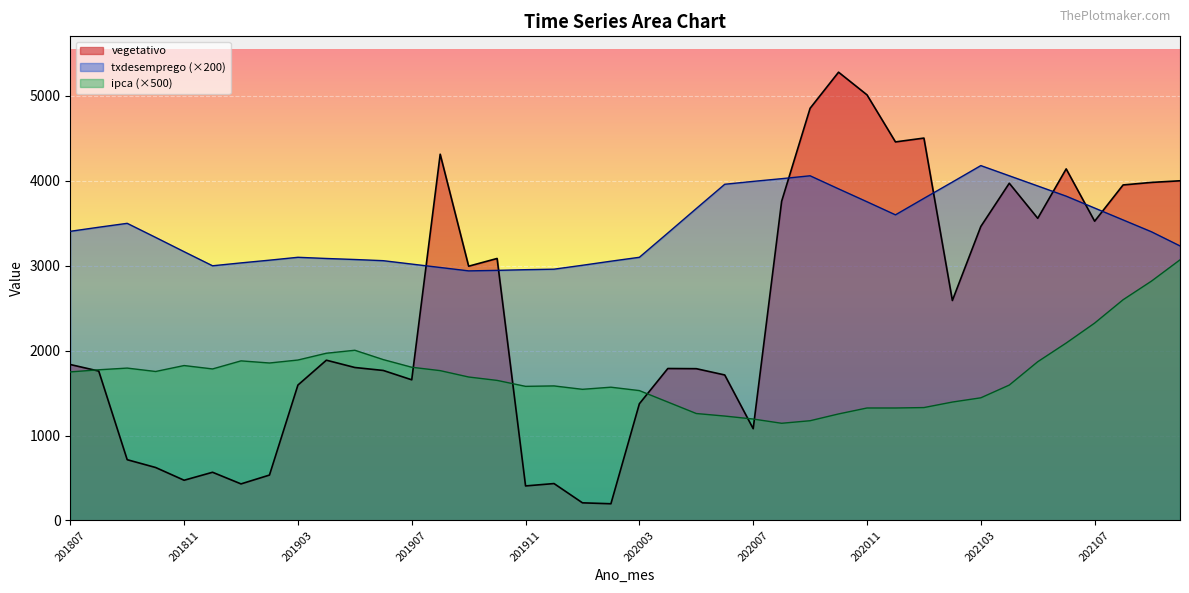

Which series has the largest range (max minus min)?

vegetativo